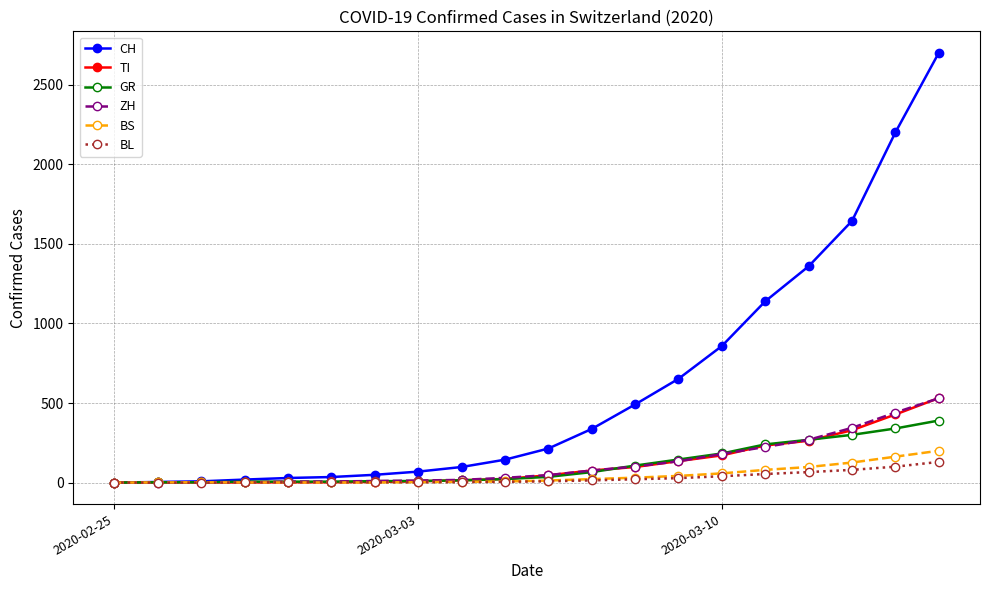

At how many categories does at least one series exceed 1532?

3